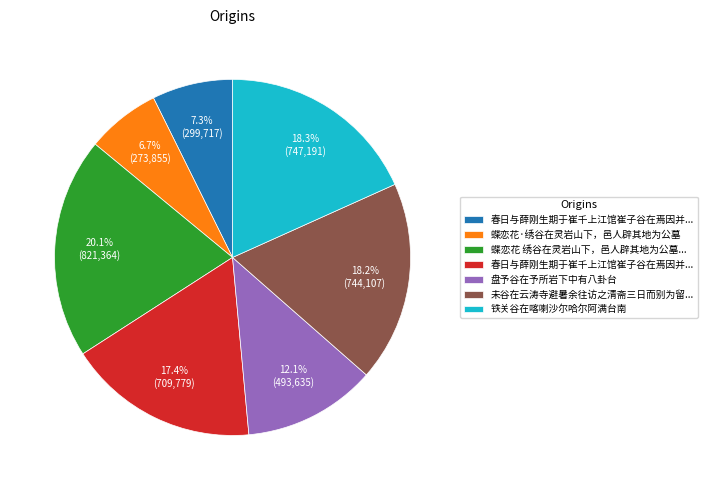

Count the number of slices in the pie.

7